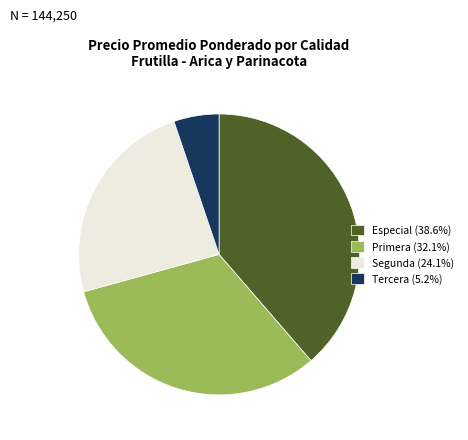

Count the number of slices in the pie.

4